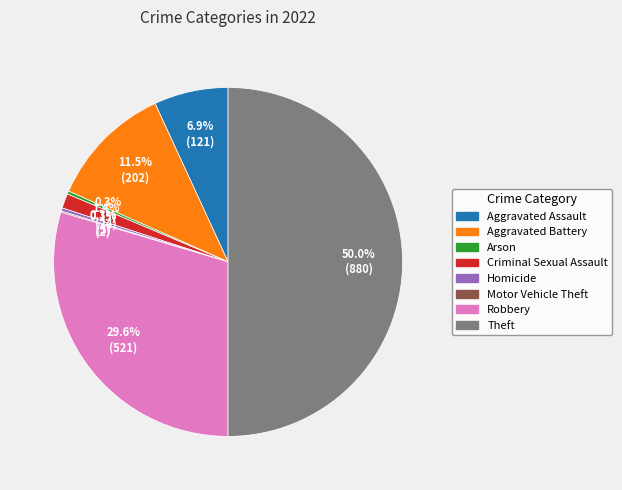

What is the largest slice in the pie chart?

Theft